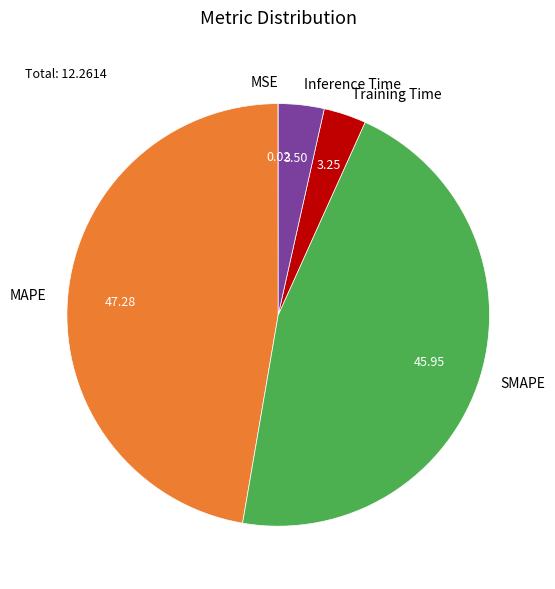

Is there any slice that represents more than half of the pie?

No